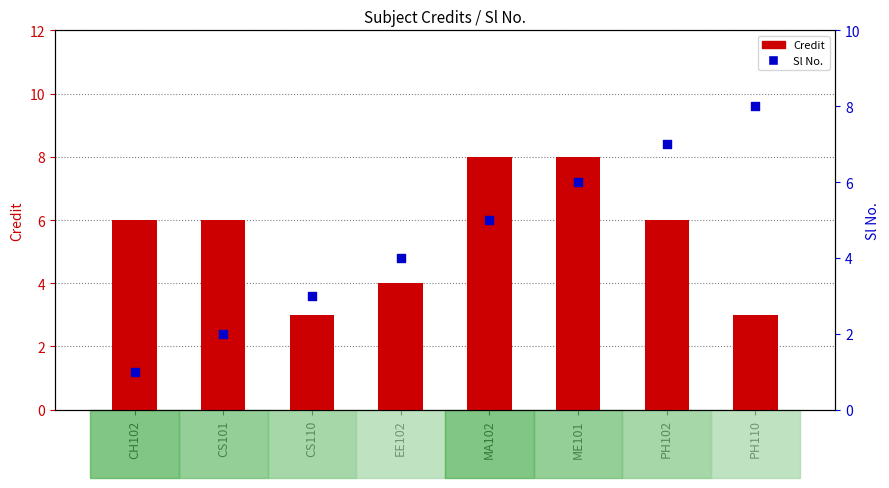

Which series has the largest total across all categories?

Credit